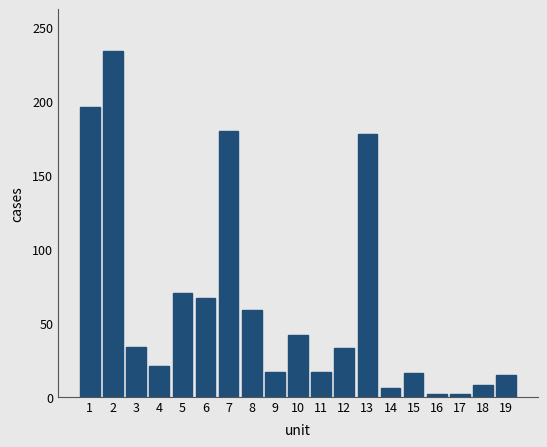

Approximately how many times larger is the value at 4 compared to 3?

0.6